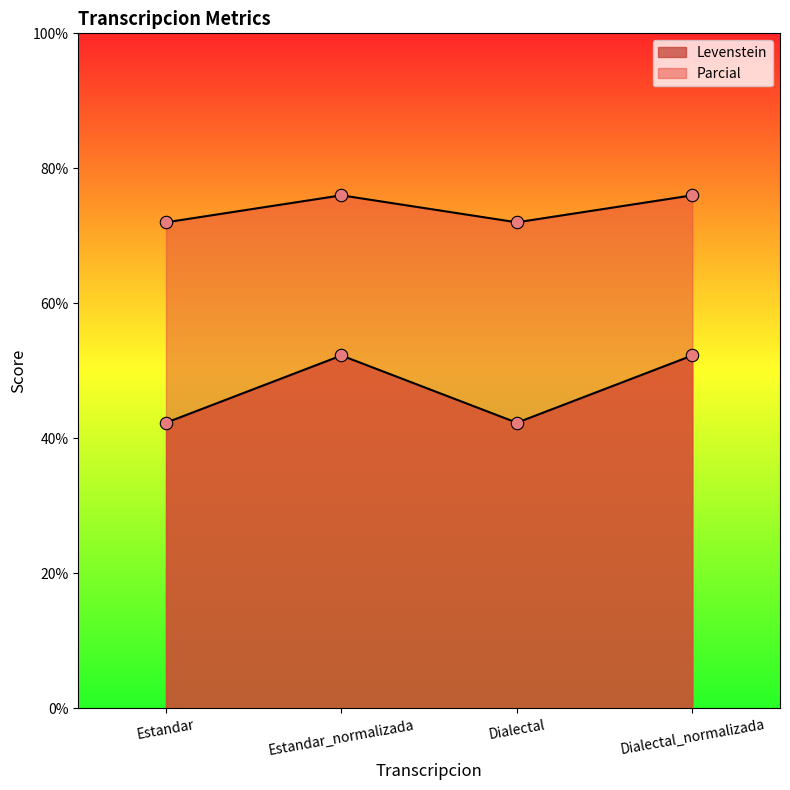

Which series reaches the maximum Y coordinate?

Parcial